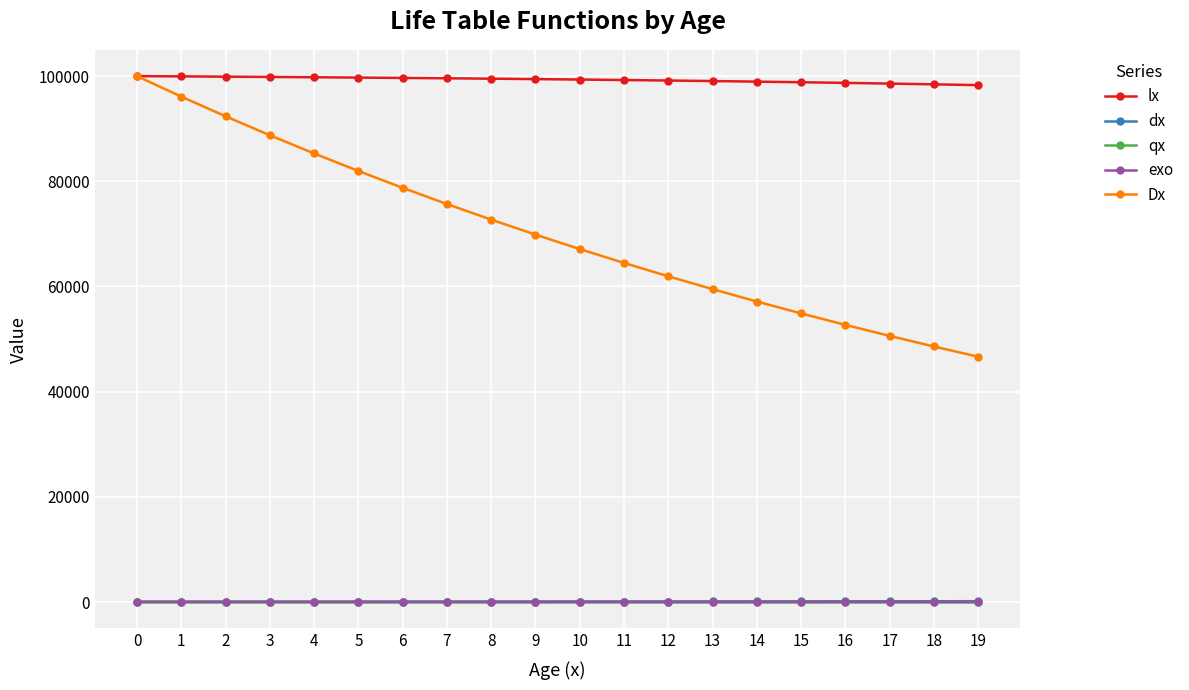

How many lines are shown in the chart?

5